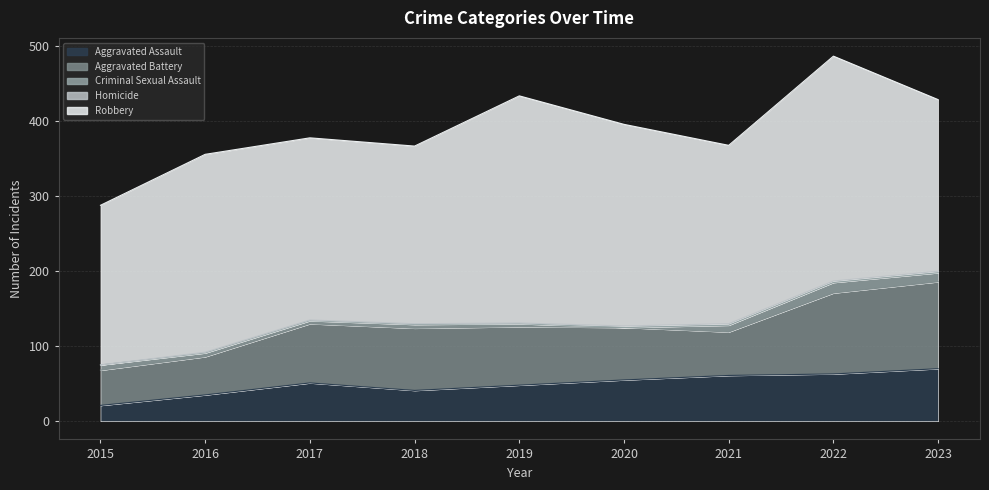

Reading right to left, transcribe all the data shown in this chart.

Aggravated Assault: 2023=70	2022=63	2021=61	2020=55	2019=48	2018=41	2017=51	2016=35	2015=21
Aggravated Battery: 2023=116	2022=108	2021=58	2020=70	2019=78	2018=83	2017=79	2016=51	2015=47
Criminal Sexual Assault: 2023=12	2022=14	2021=9	2020=0	2019=4	2018=5	2017=4	2016=5	2015=7
Homicide: 2023=2	2022=2	2021=2	2020=2	2019=1	2018=1	2017=1	2016=1	2015=0
Robbery: 2023=229	2022=300	2021=238	2020=269	2019=303	2018=237	2017=243	2016=264	2015=213